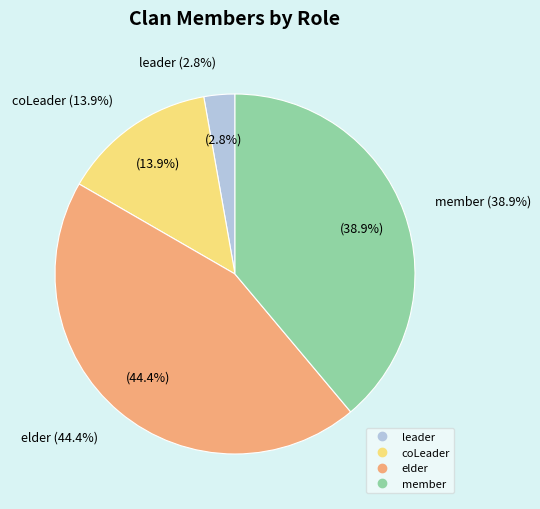

To the nearest percent, what is the average slice percentage?

25%